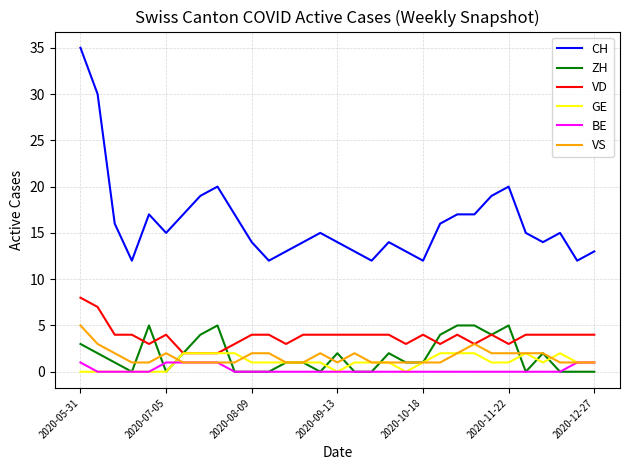

What is the maximum value for ZH?

5